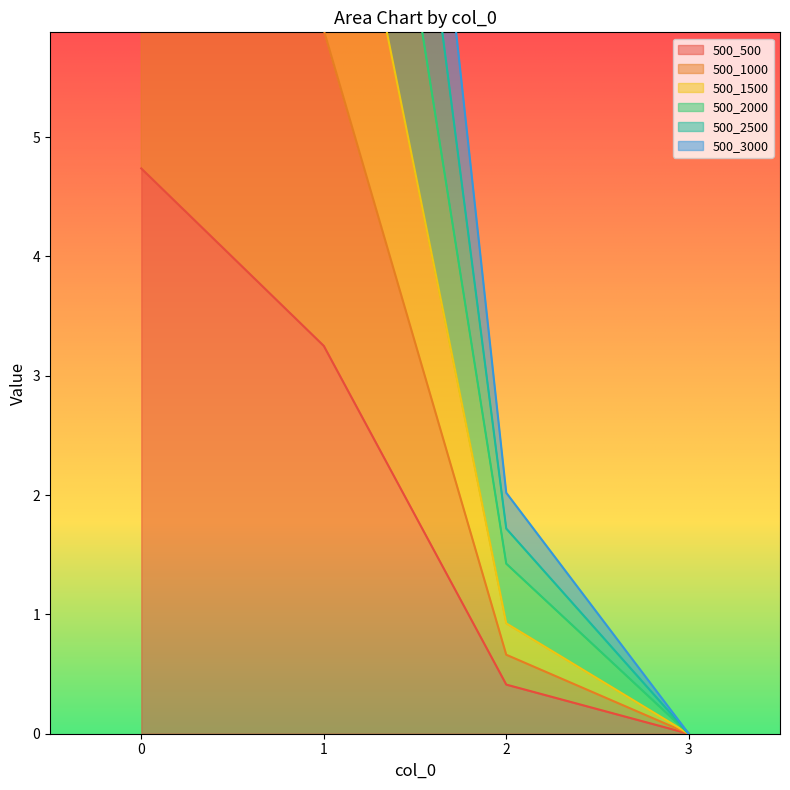

At how many categories does at least one series exceed 2?

3